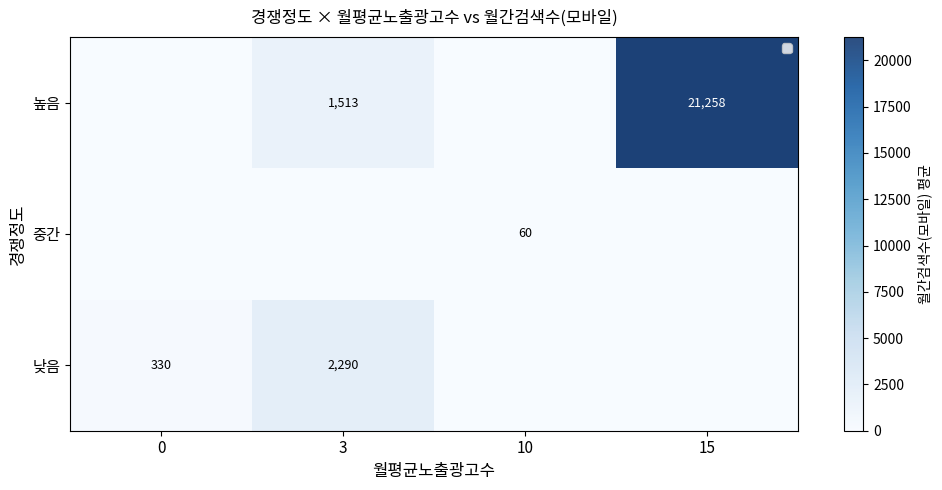

What is the sum of all 낮음 values?

2620.0